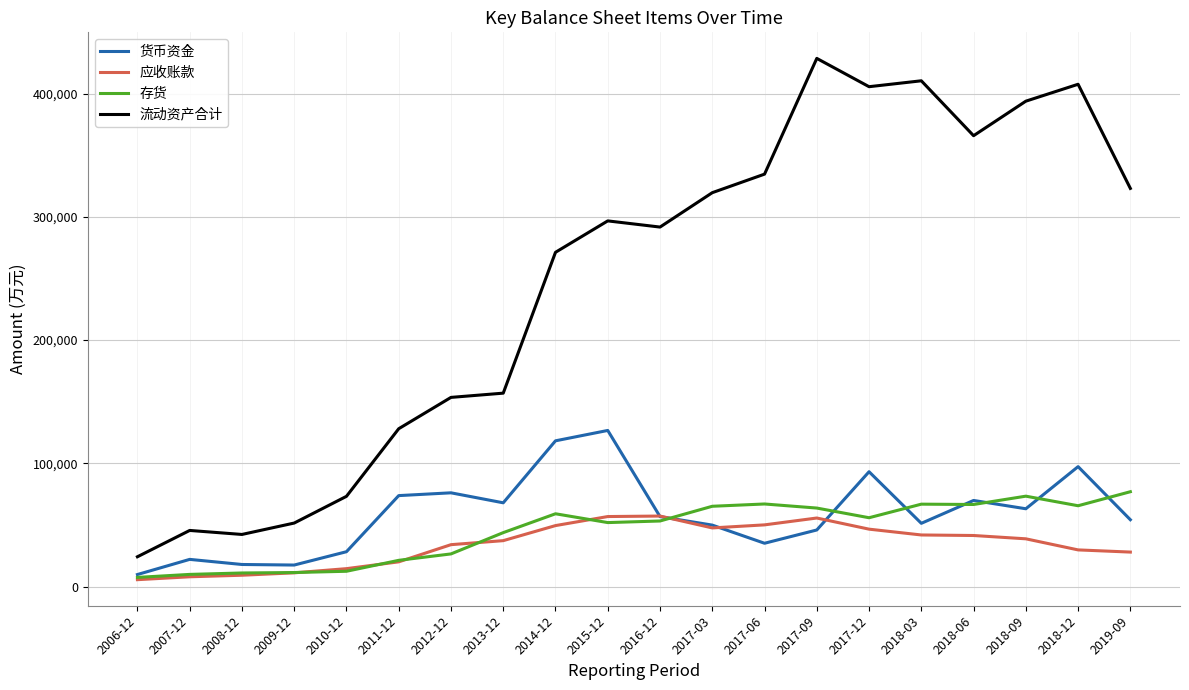

What is the minimum value for 流动资产合计?

24160